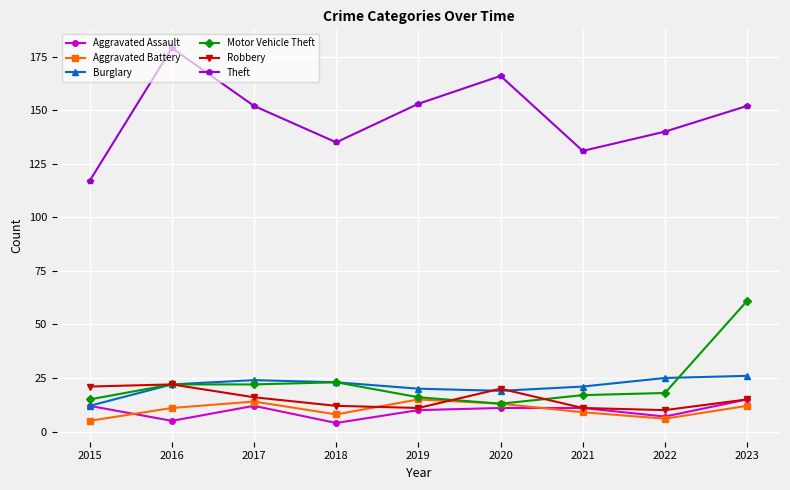

Which series changed the most between 2015 and 2017?

Theft